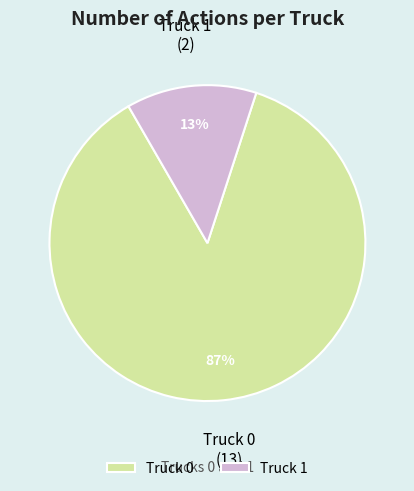

To the nearest percent, what is the average slice percentage?

50%